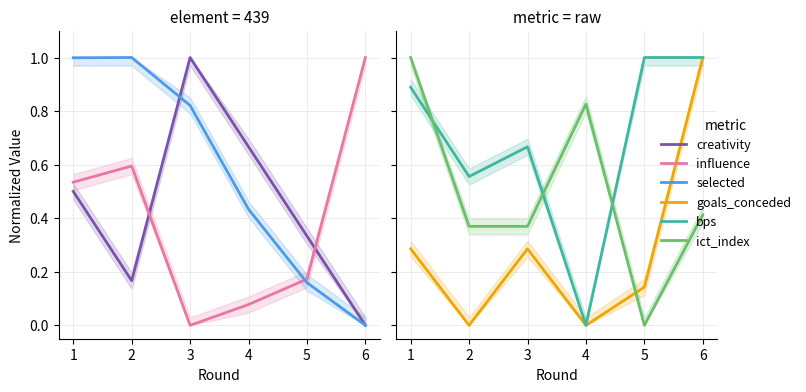

The bps series shows 0.3 at 2. True or false?

False